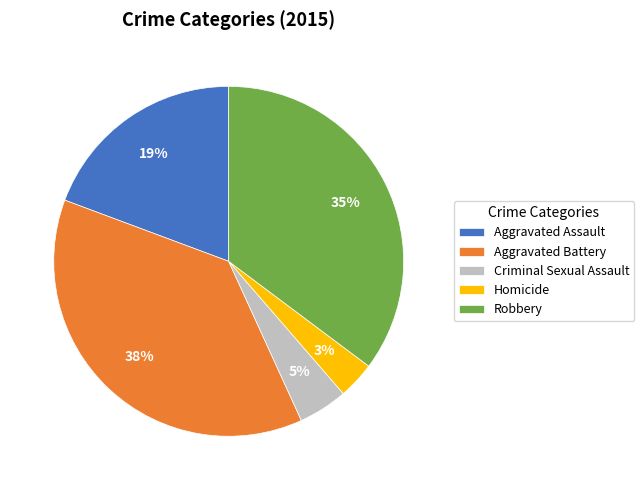

To the nearest percent, what is the average slice percentage?

20%